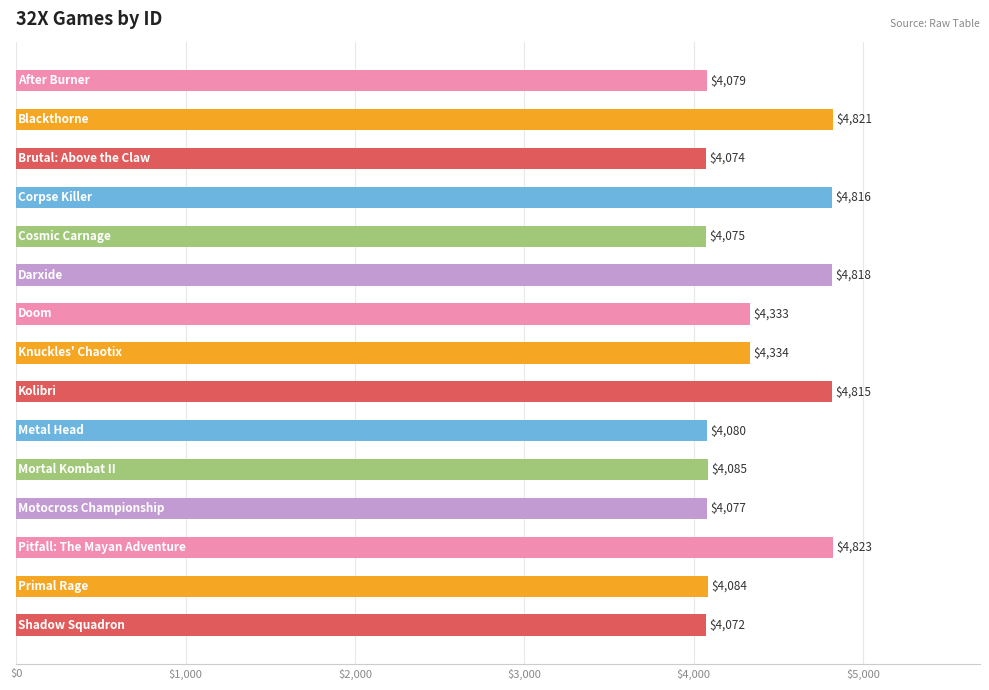

What is the average value?

4359